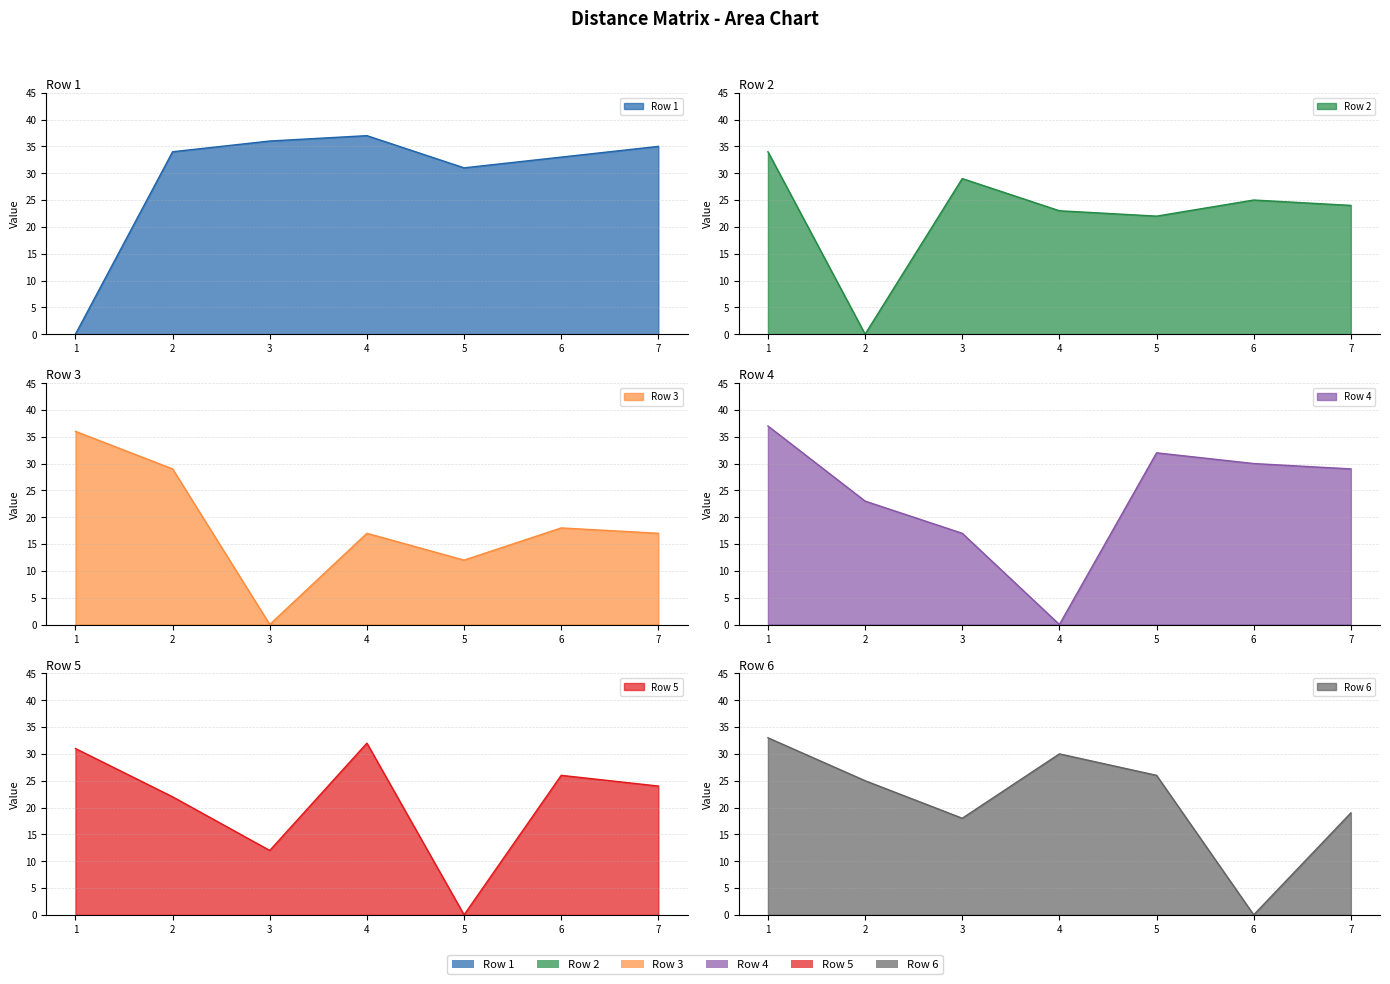

What is the difference between the highest and lowest values at 1?

37